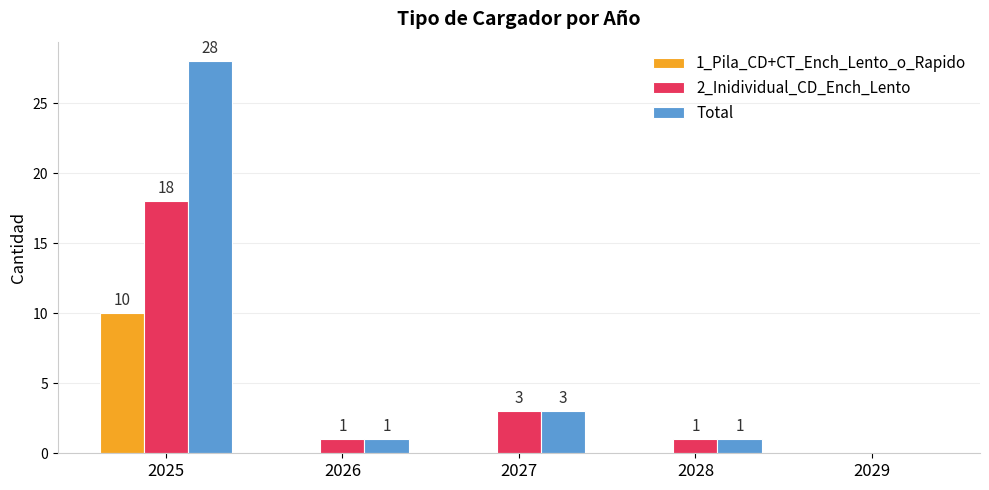

Is the value of Total at 2026 greater than the value of 2_Inidividual_CD_Ench_Lento at 2027?

No